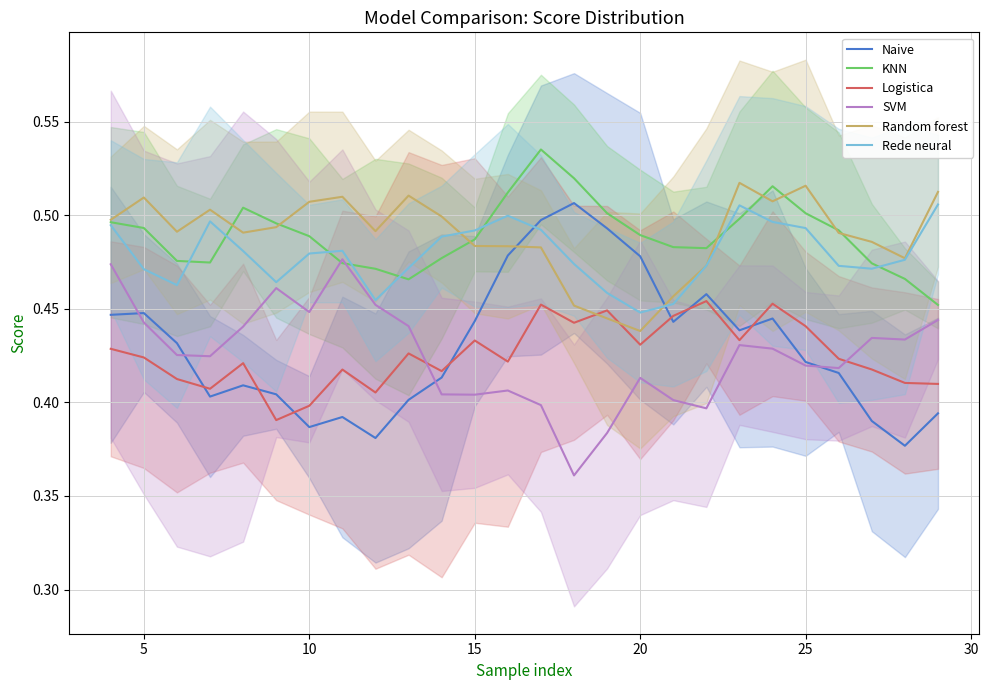

True or false: KNN and Logistica cross at least once.

False